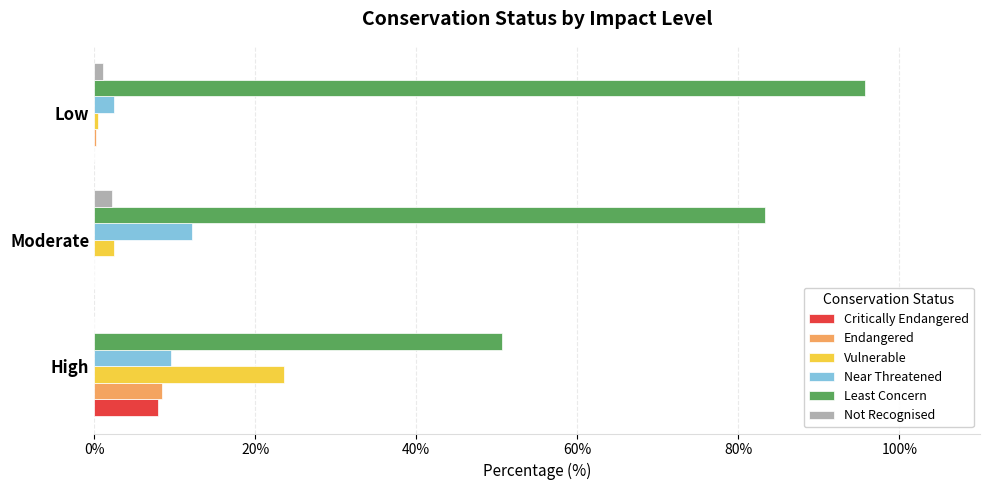

What is the average value of the Near Threatened series?

8.1